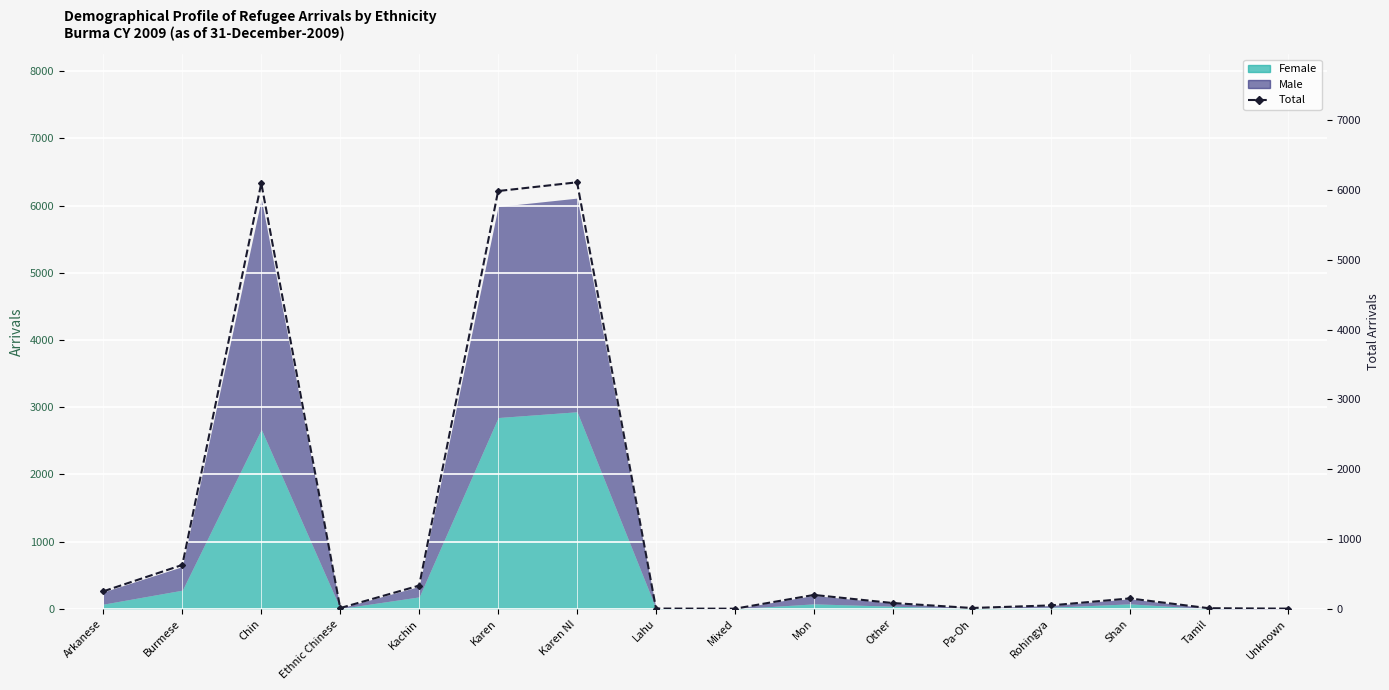

At which category does the data reach its first local peak?

Chin